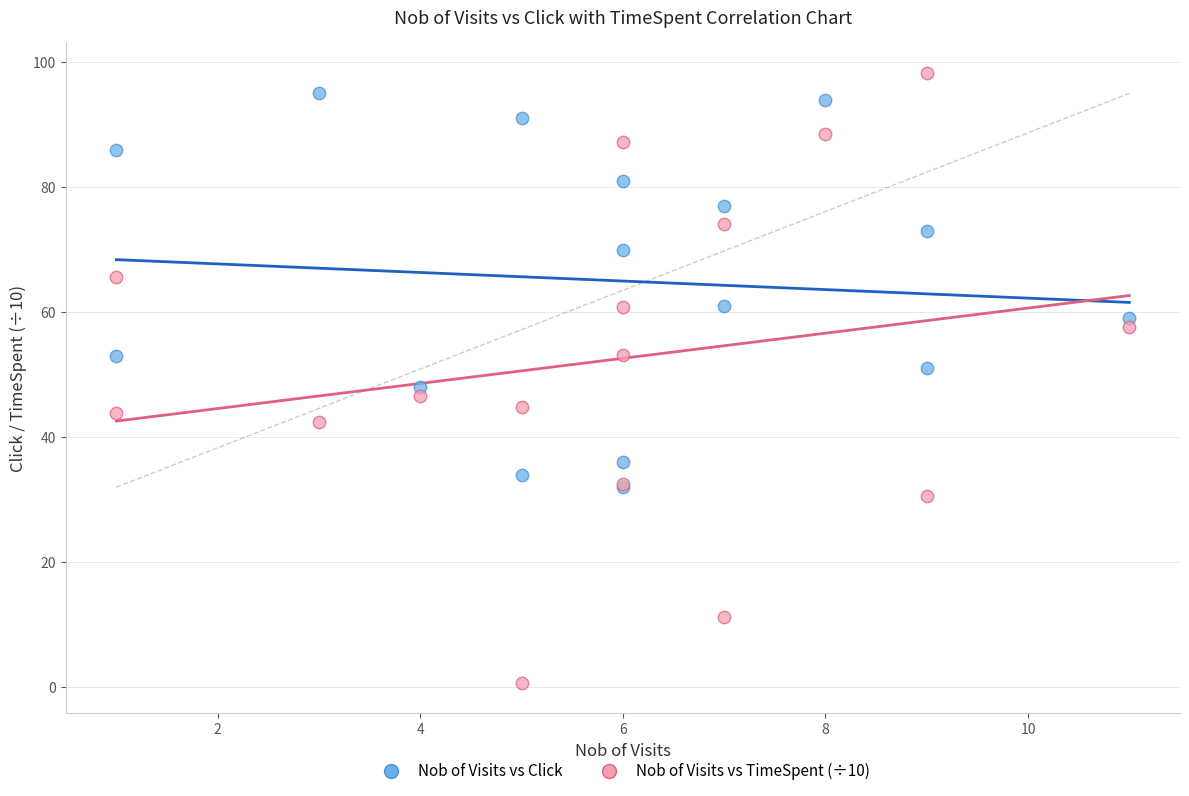

What are all the series names shown in the legend?

Nob of Visits vs Click, Nob of Visits vs TimeSpent (÷10)